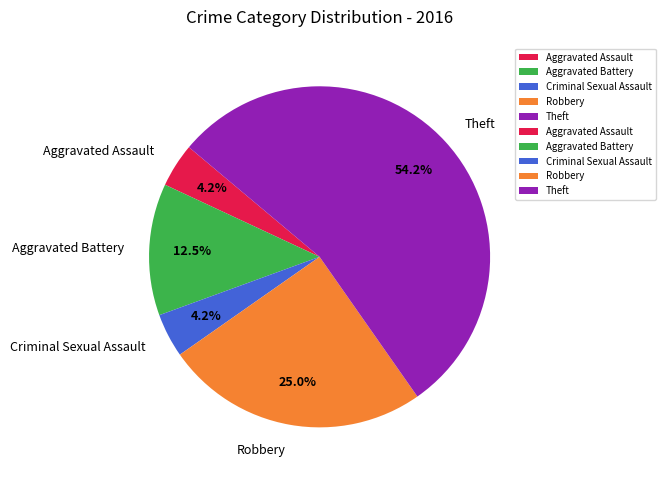

Which category has the biggest portion of the pie?

Theft